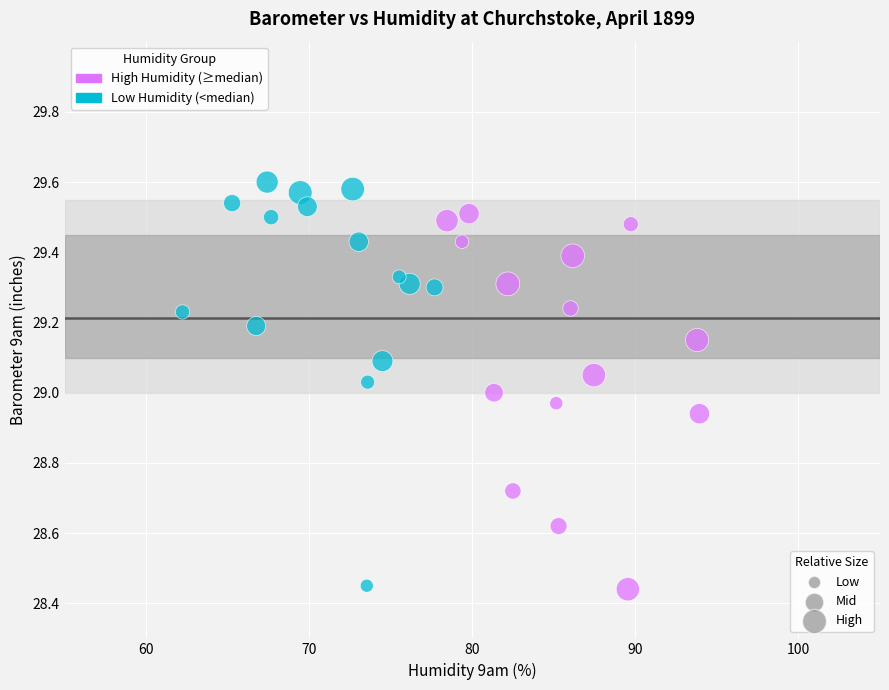

What is the range of X values (max minus min)?

31.7